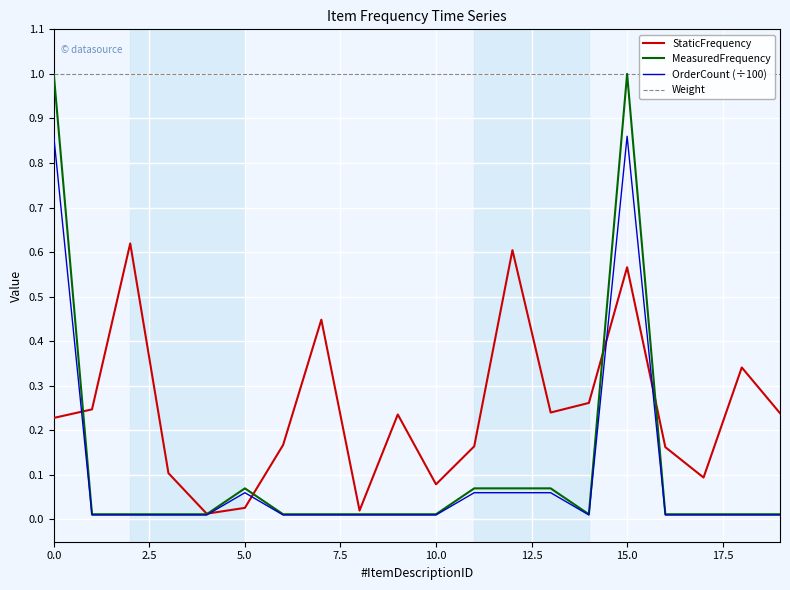

What position from the left is 17.5?

8